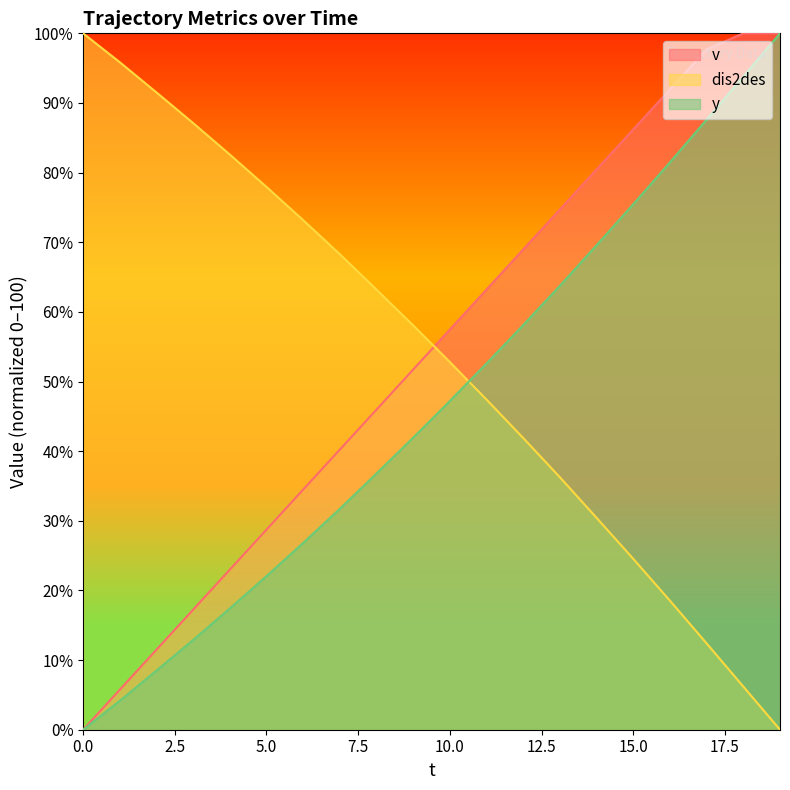

Reading left to right, transcribe all the data shown in this chart.

v: 0=0.0	1=5.7	2=11.5	3=17.2	4=23.0	5=28.7	6=34.5	7=40.2	8=46.0	9=51.7	10=57.5	11=63.2	12=69.0	13=74.7	14=80.5	15=86.2	16=92.0	17=97.7	18=100.0	19=100.0
dis2des: 0=100.0	1=95.8	2=91.5	3=87.1	4=82.6	5=77.9	6=73.2	7=68.3	8=63.2	9=58.1	10=52.8	11=47.4	12=41.9	13=36.2	14=30.4	15=24.5	16=18.5	17=12.4	18=6.2	19=0.0
y: 0=0.0	1=4.2	2=8.5	3=12.9	4=17.4	5=22.1	6=26.8	7=31.7	8=36.8	9=41.9	10=47.2	11=52.6	12=58.1	13=63.8	14=69.6	15=75.5	16=81.5	17=87.6	18=93.8	19=100.0